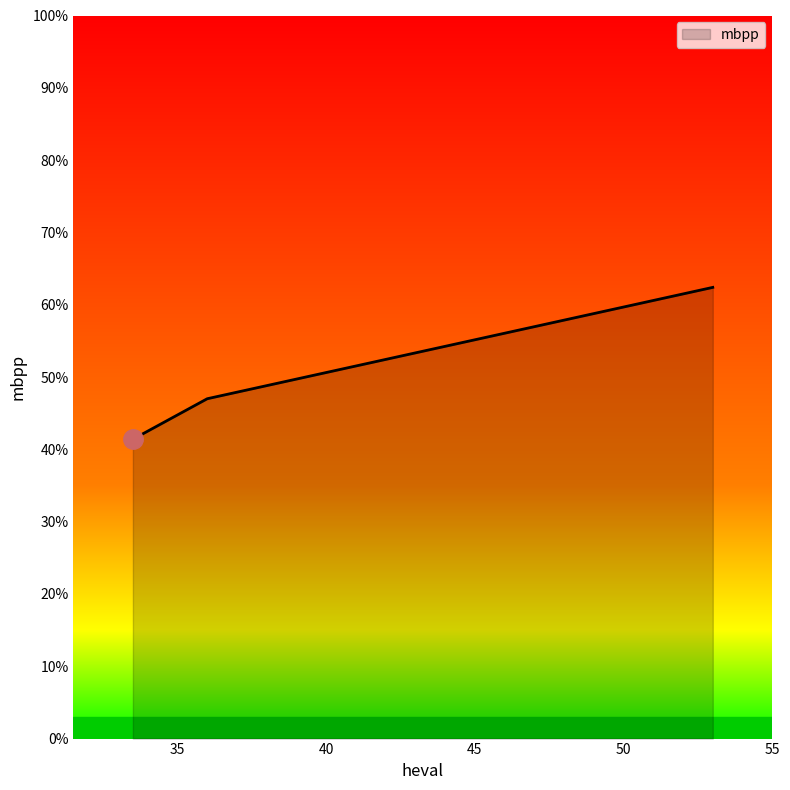

What is the greatest value displayed?

62.4